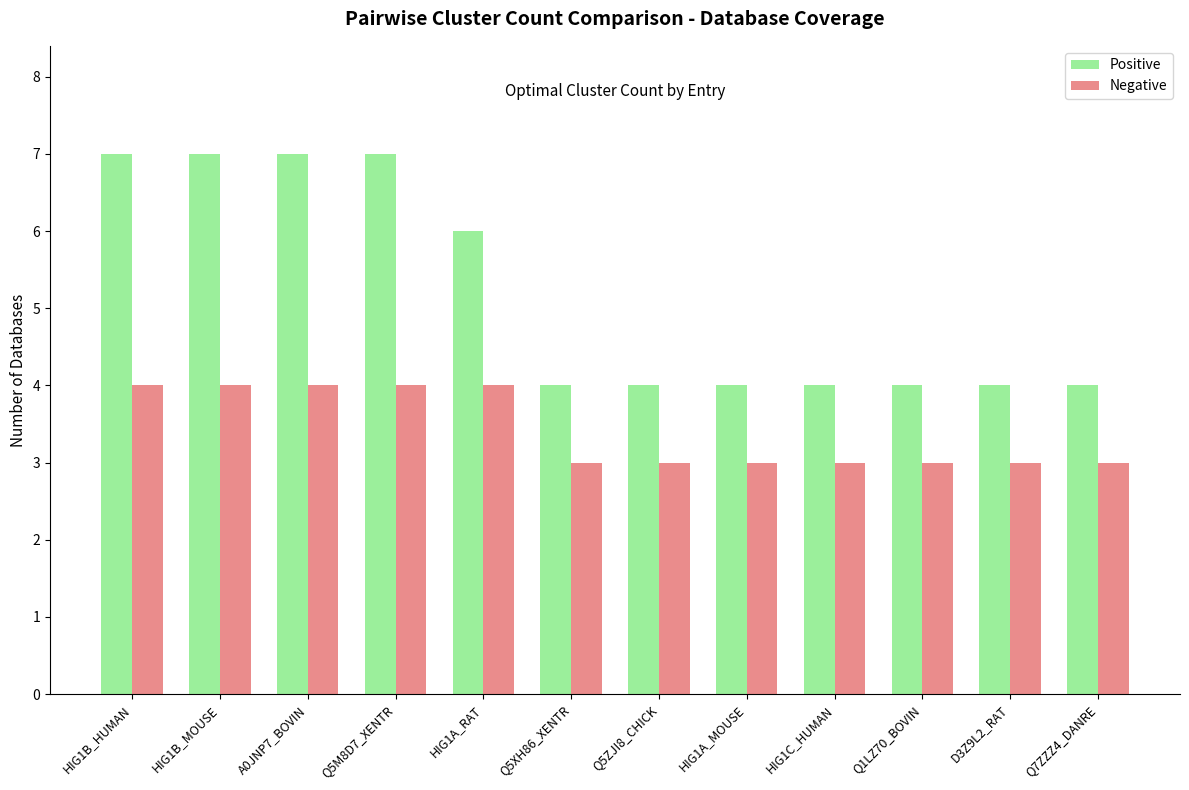

Rank the series at HIG1B_MOUSE from lowest to highest value.

Negative, Positive